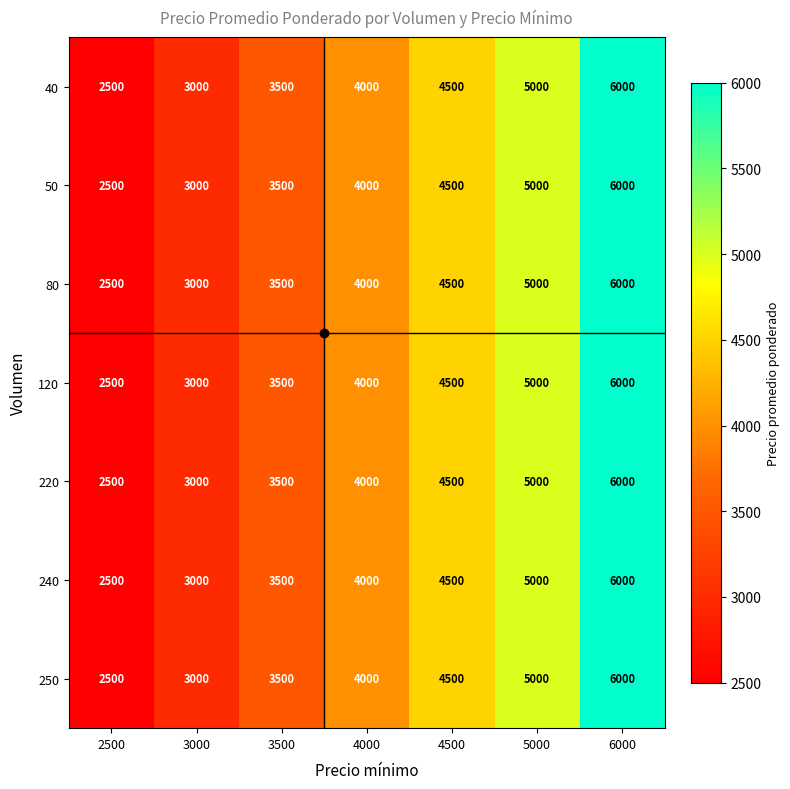

What is the smallest value displayed?

2500